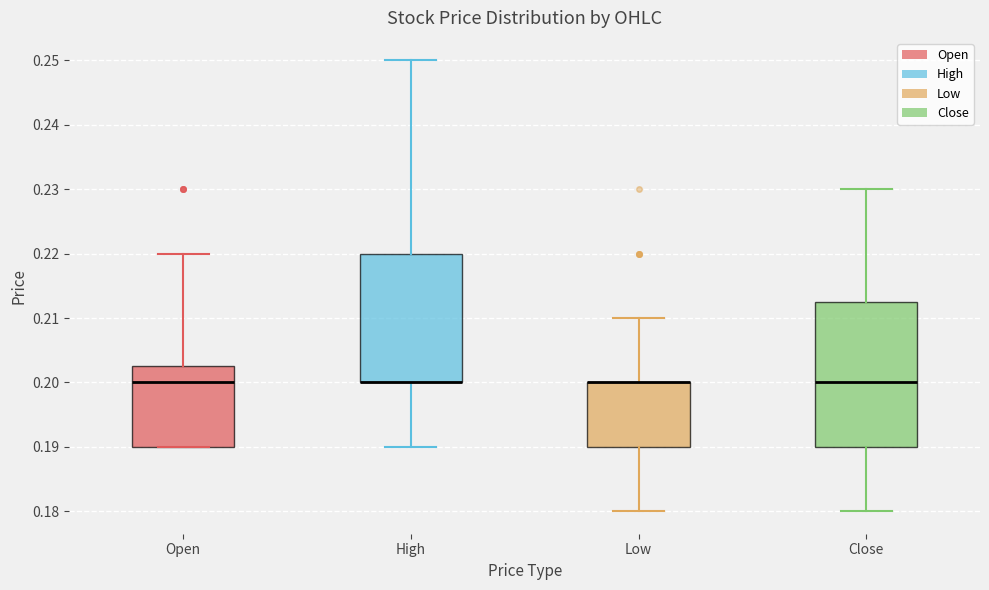

Reading left to right, transcribe this box plot: for each box, give where its median line is, the range the box spans, and where its two whiskers end, as read against the y-axis. The values are not printed on the chart, so give them approximately, as read against the axis.

Open: median 0.200, box 0.190 to 0.203, whiskers 0.190 to 0.220
High: median 0.200 (drawn on the box's lower edge), box 0.200 to 0.220, whiskers 0.190 to 0.250
Low: median 0.200 (drawn on the box's upper edge), box 0.190 to 0.200, whiskers 0.180 to 0.210
Close: median 0.200, box 0.190 to 0.213, whiskers 0.180 to 0.230